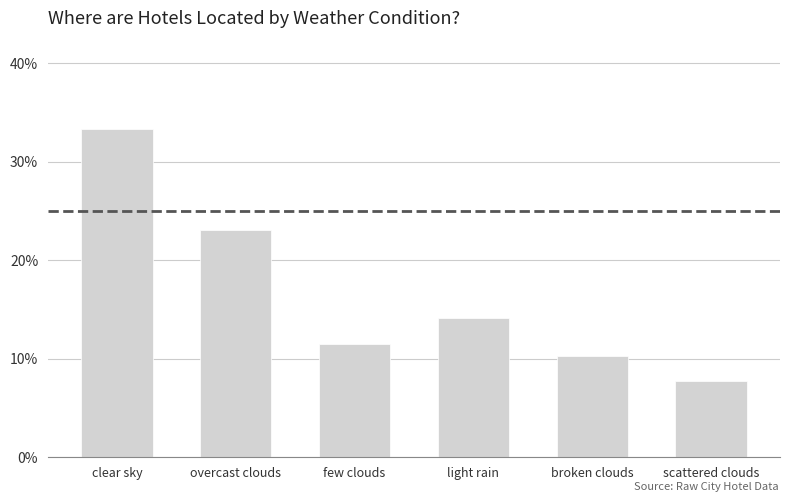

Between light rain and overcast clouds, which is larger?

overcast clouds